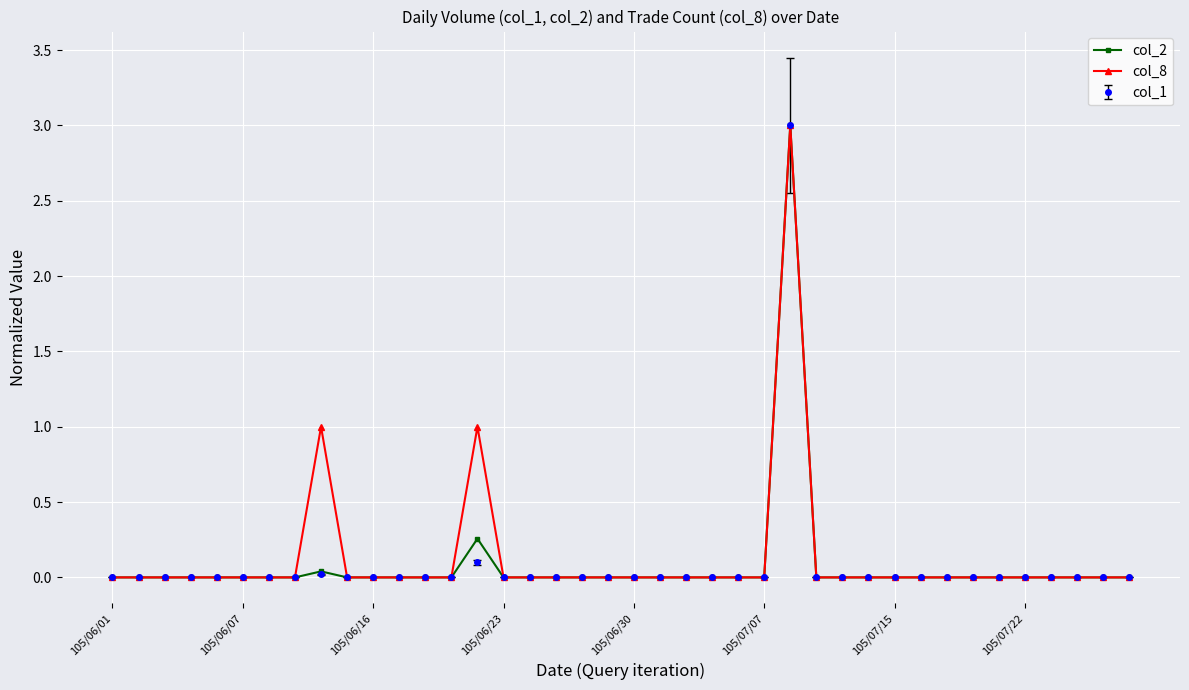

What is the highest value of the col_8 series?

3.0